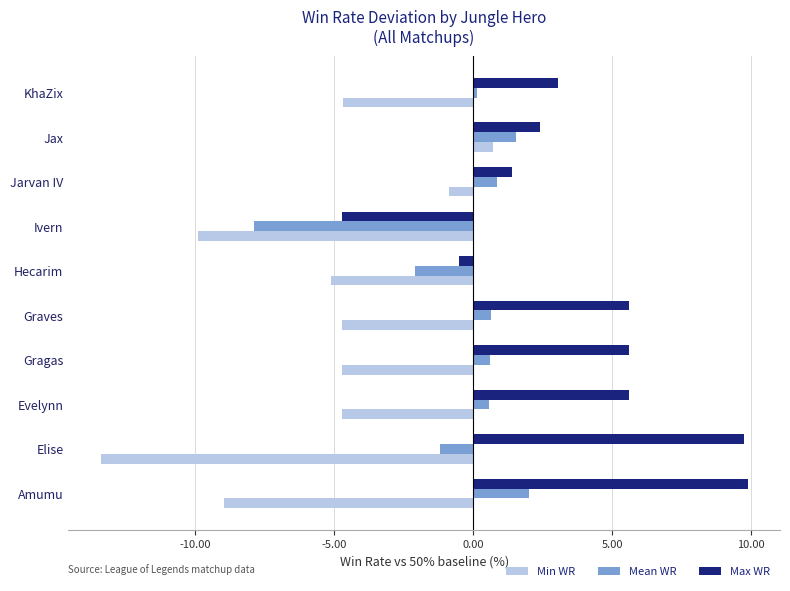

What are all the series names shown in the legend?

Min WR, Mean WR, Max WR